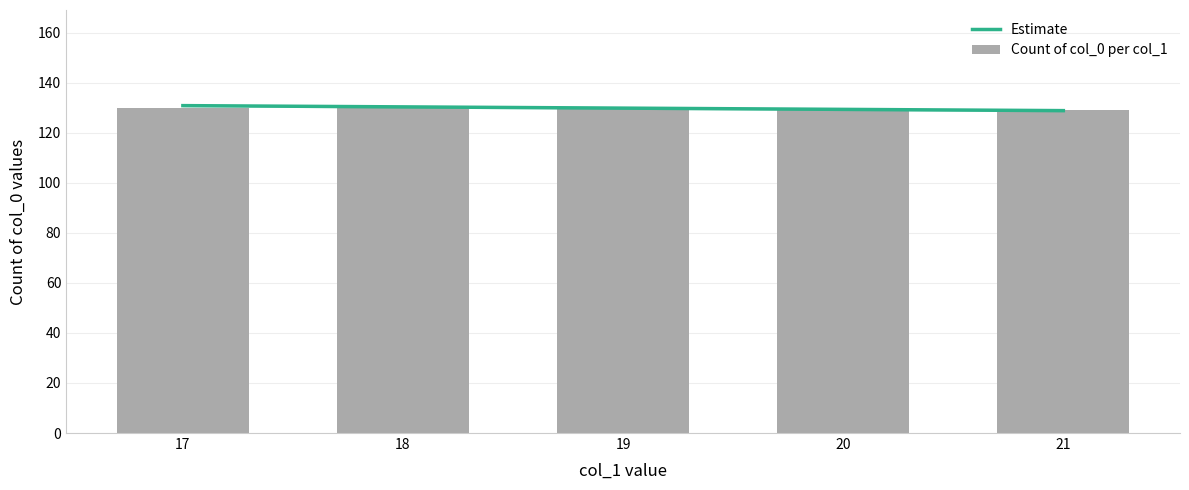

Reading left to right, transcribe all the data shown in this chart.

Estimate: 130.8	130.3	129.8	129.3	128.8
Count of col_0 per col_1: 130.0	130.0	130.0	130.0	129.0